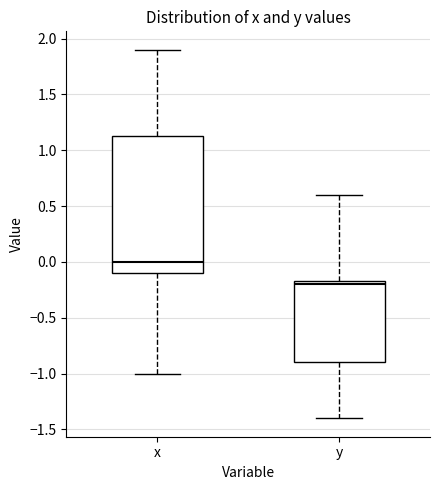

Where does the upper whisker of the box for x end on the y-axis? The values are not printed on the chart, so give them approximately, as read against the axis.

1.90